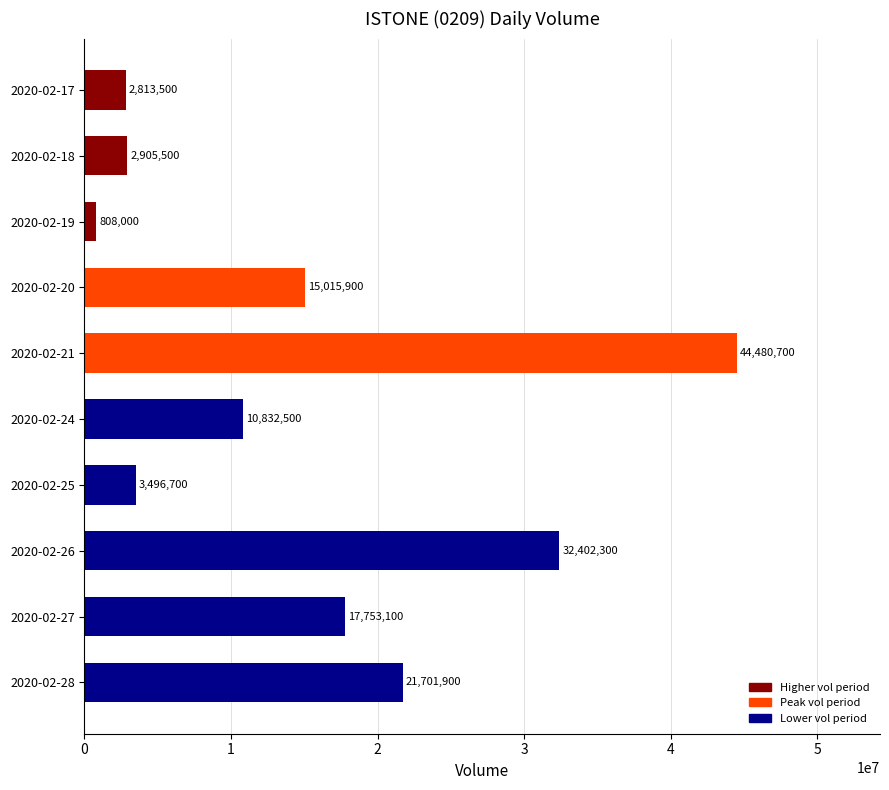

What value does the data have at 2020-02-28, to the nearest 100?

21701900